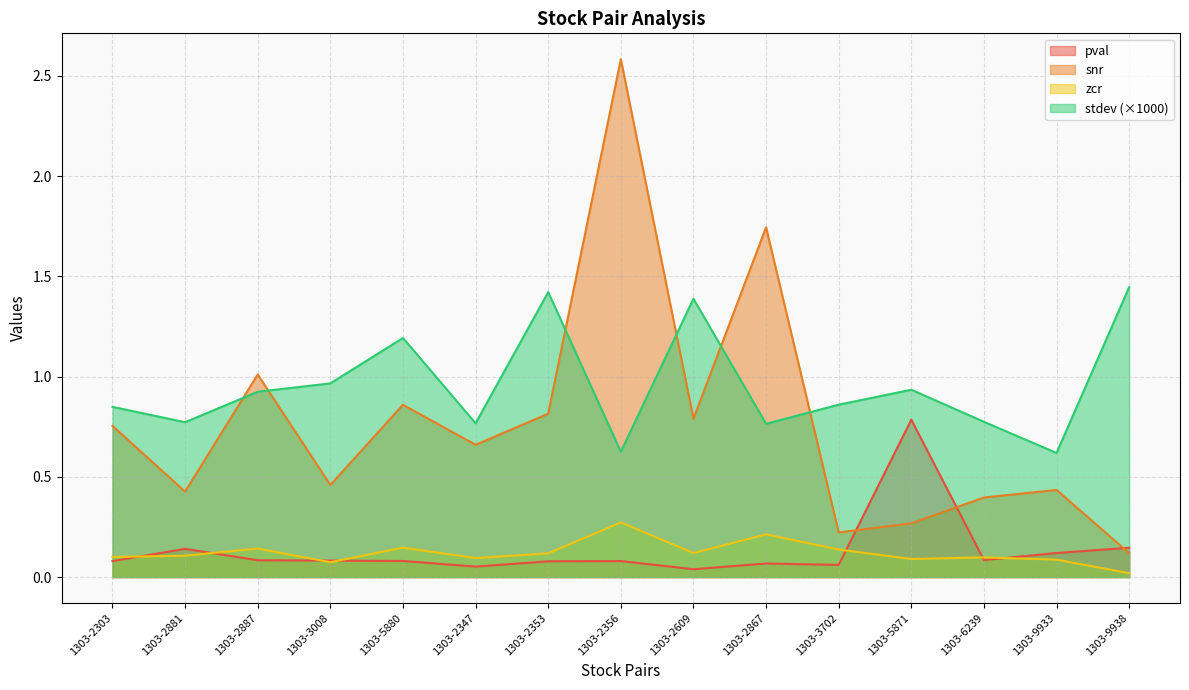

Is the value of pval at 1303-3702 greater than the value of zcr at 1303-2609?

No